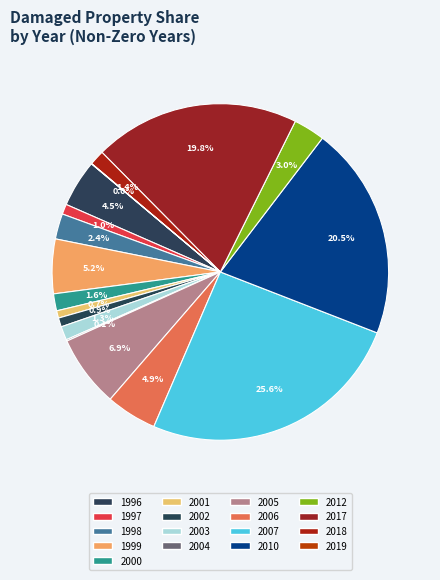

Which slice is the largest?

2007